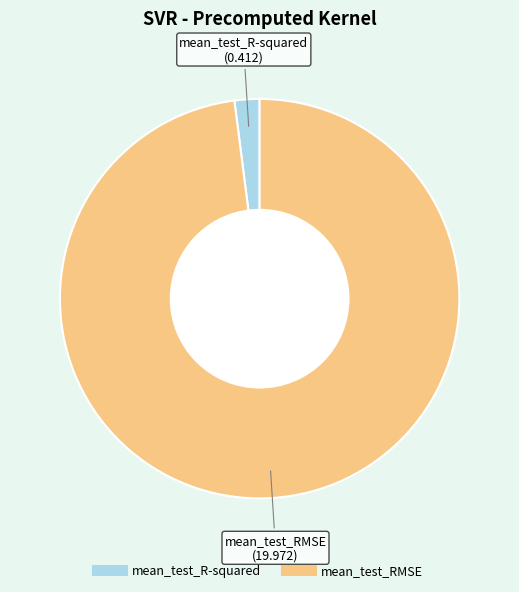

Which has a higher value, mean_test_R-squared or mean_test_RMSE?

mean_test_RMSE